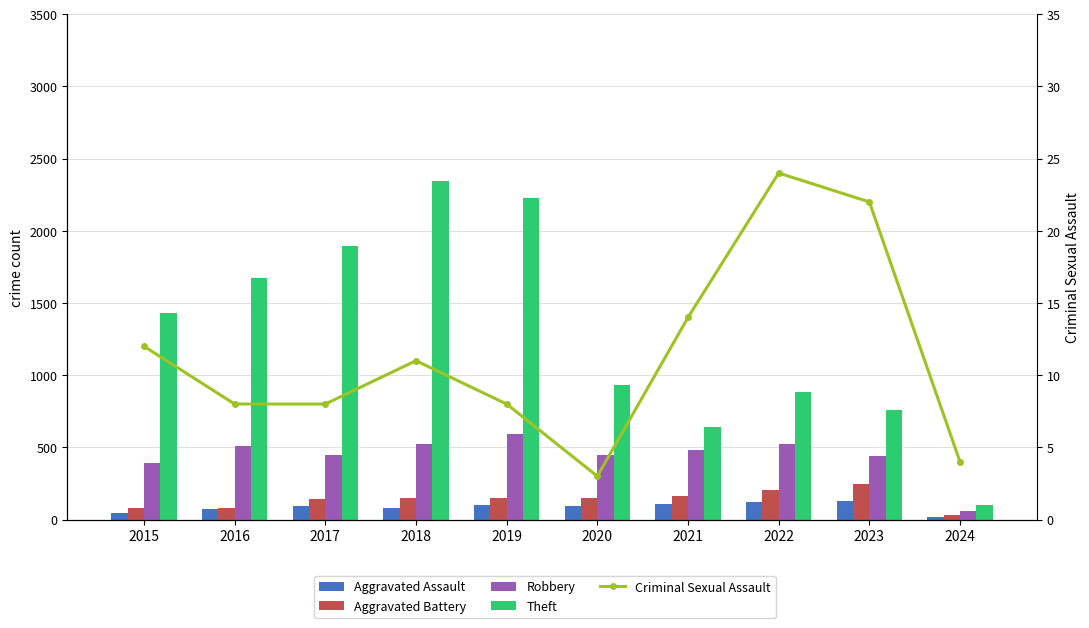

Does the chart contain any negative values?

No